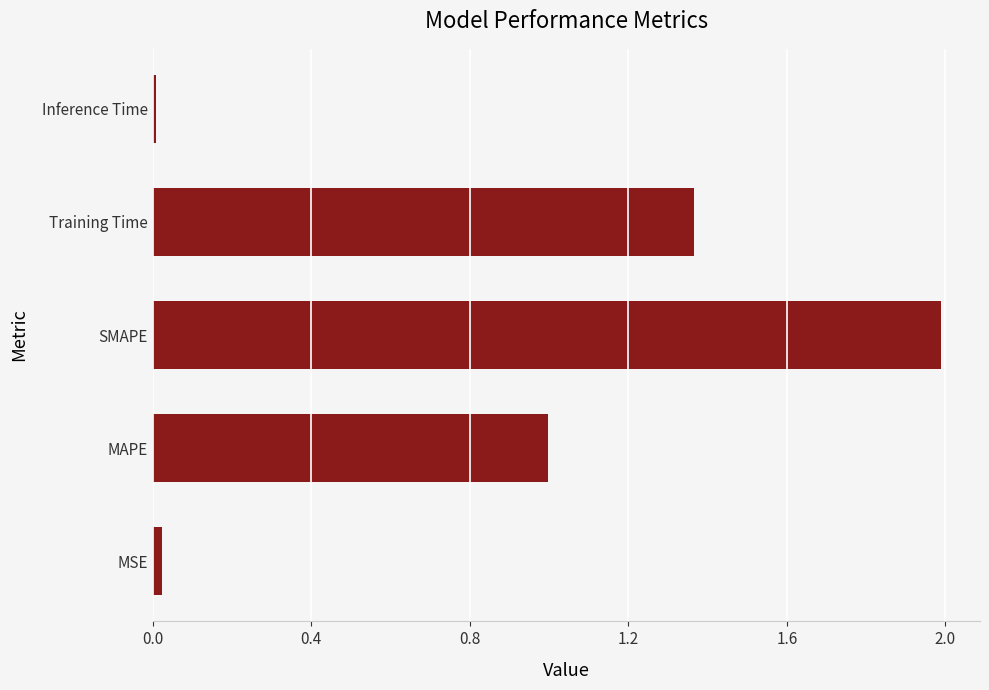

Does the chart contain stacked bars?

No